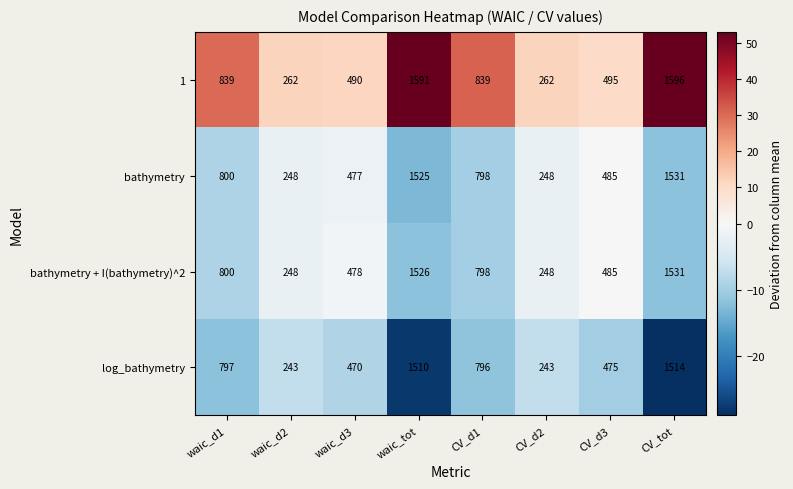

At which label is bathymetry + I(bathymetry)^2 closest to 889?

waic_d1